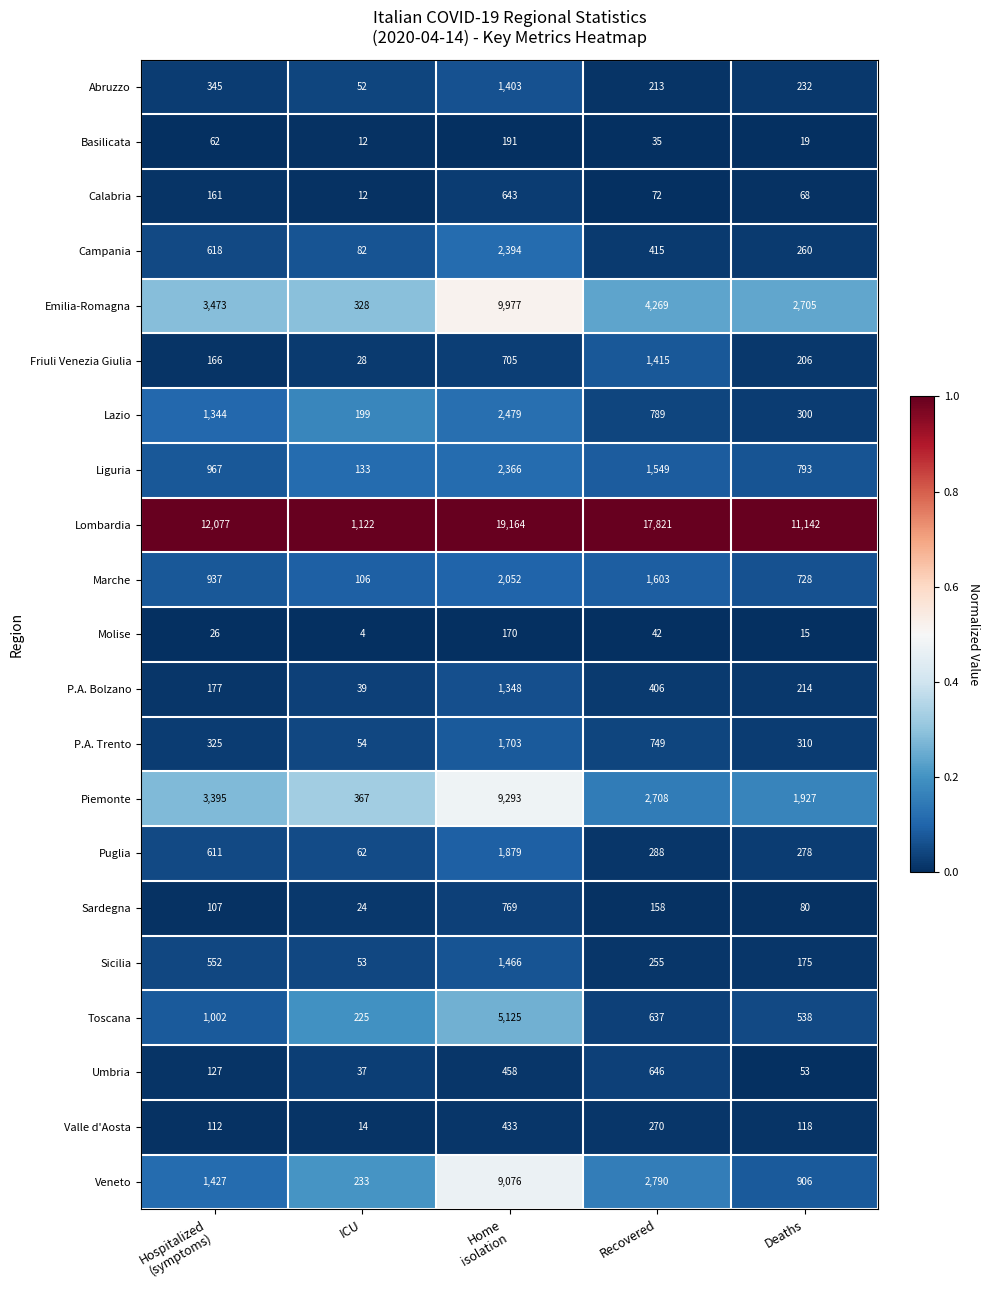

Is the value of Veneto at Deaths greater than the value of Sardegna at Deaths?

Yes